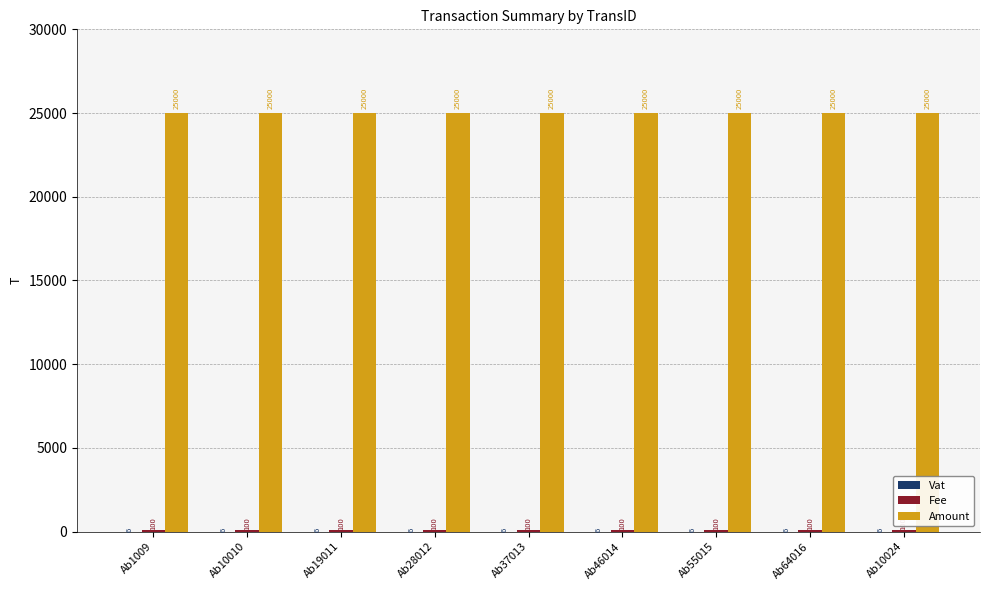

Which series has the largest total across all categories?

Amount